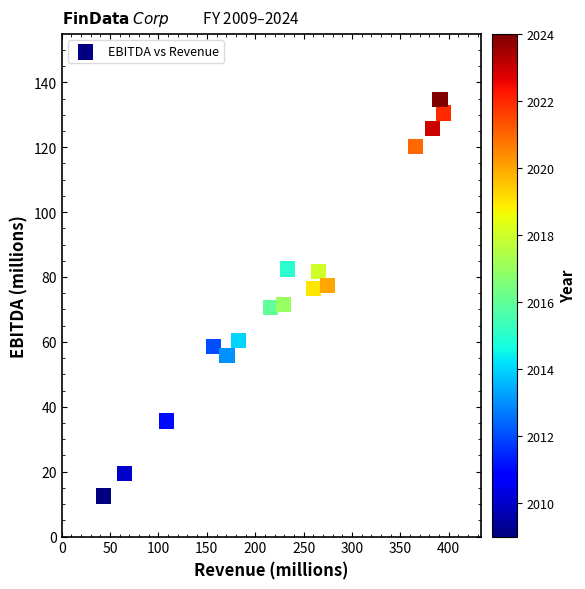

What is the range of Y values (max minus min)?

122.2